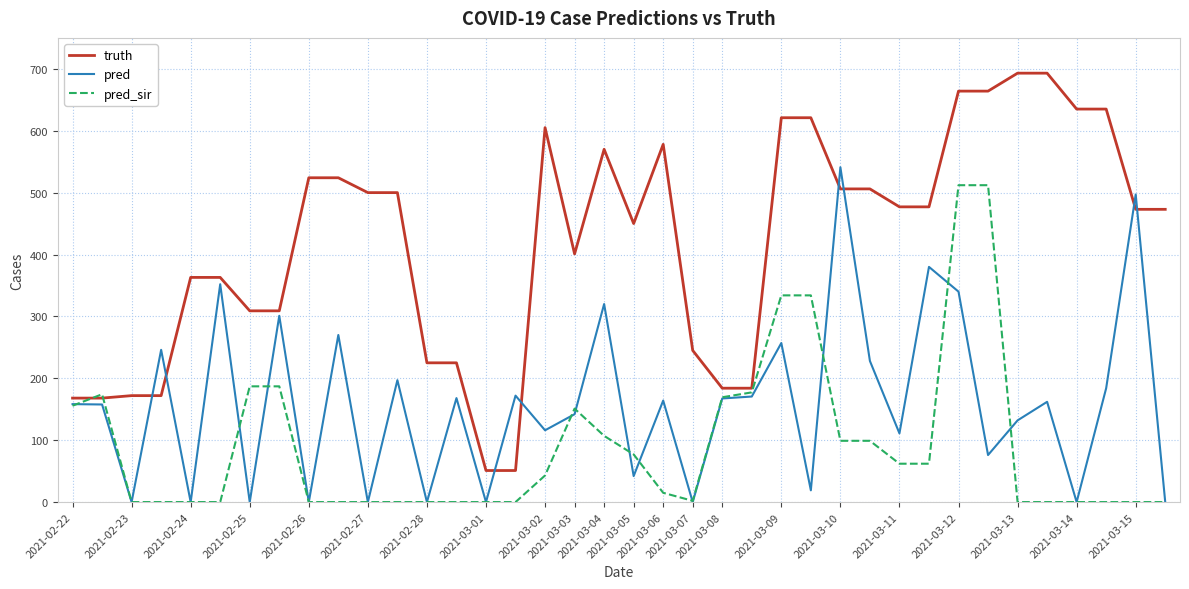

After their last crossing, which series has the higher values: truth or pred_sir?

truth